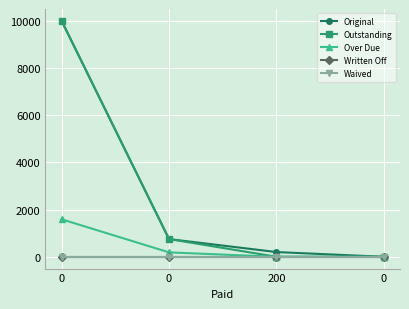

Does the chart have visible grid lines?

Yes